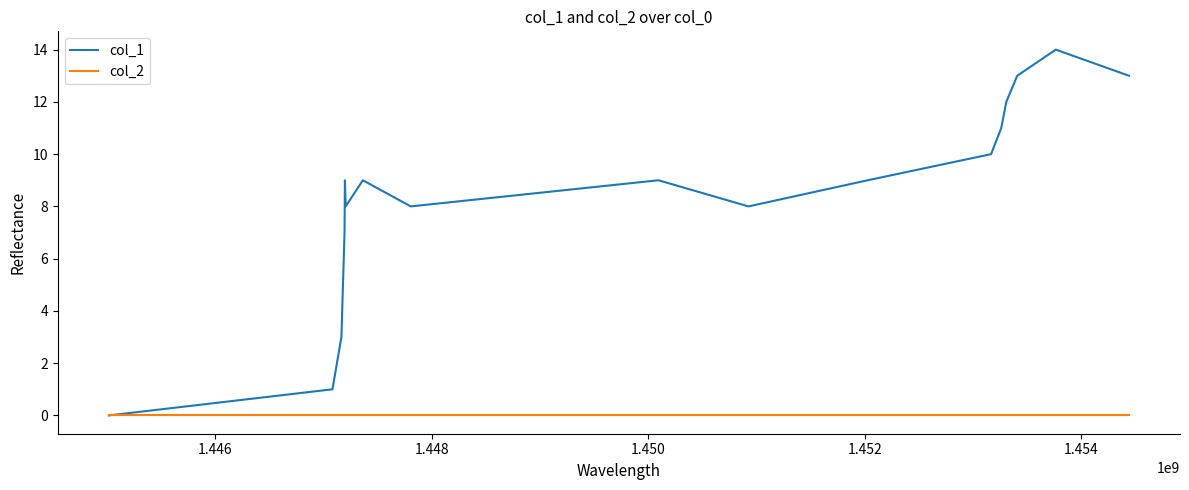

Which series has the largest total across all categories?

col_1